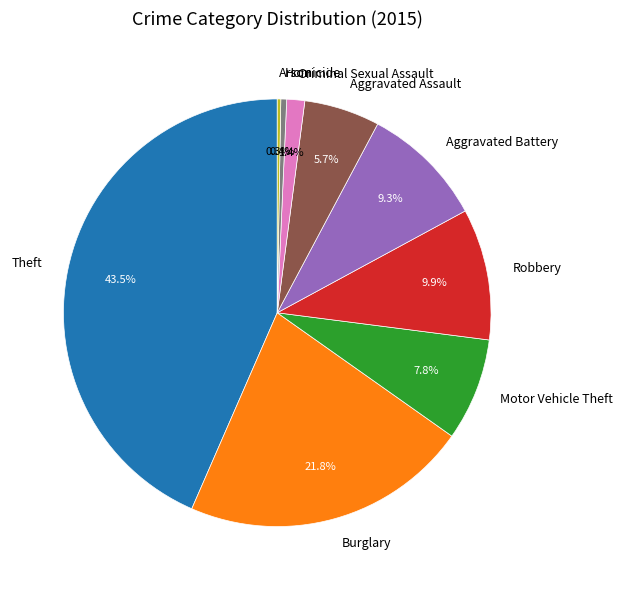

Is there a majority slice in this chart?

No